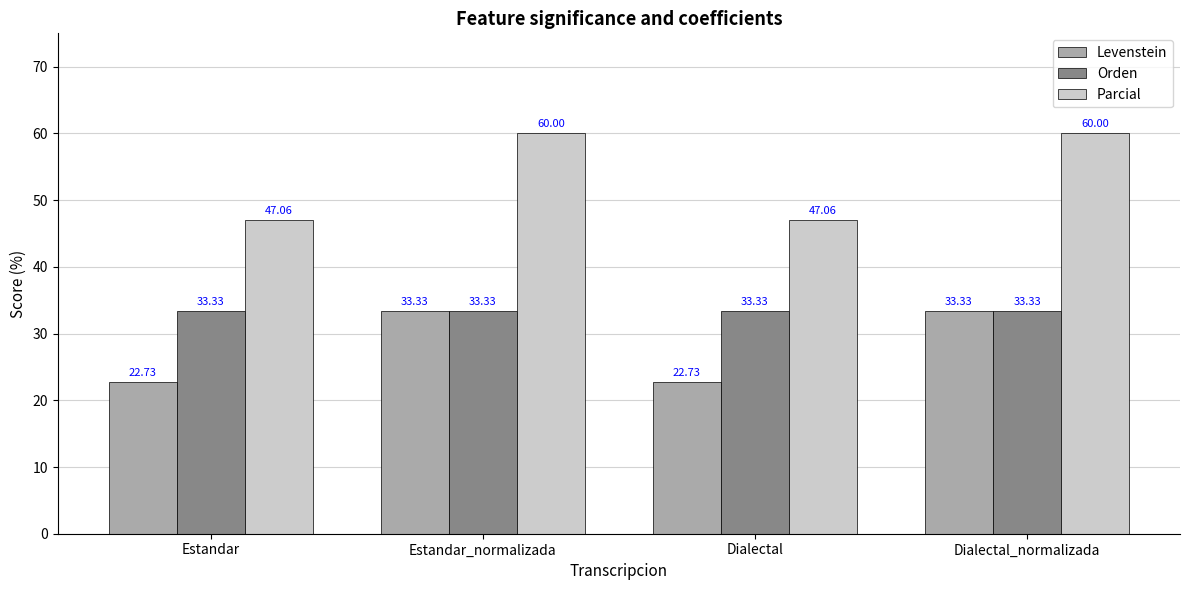

Reading left to right, transcribe all the data shown in this chart.

Levenstein: 22.7	33.3	22.7	33.3
Orden: 33.3	33.3	33.3	33.3
Parcial: 47.1	60.0	47.1	60.0